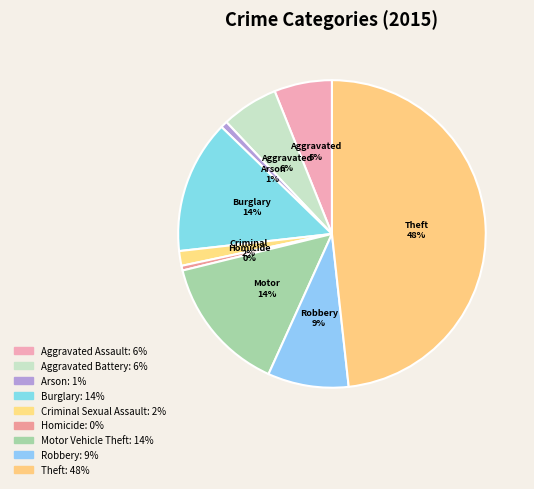

How many slices are in this pie chart?

9